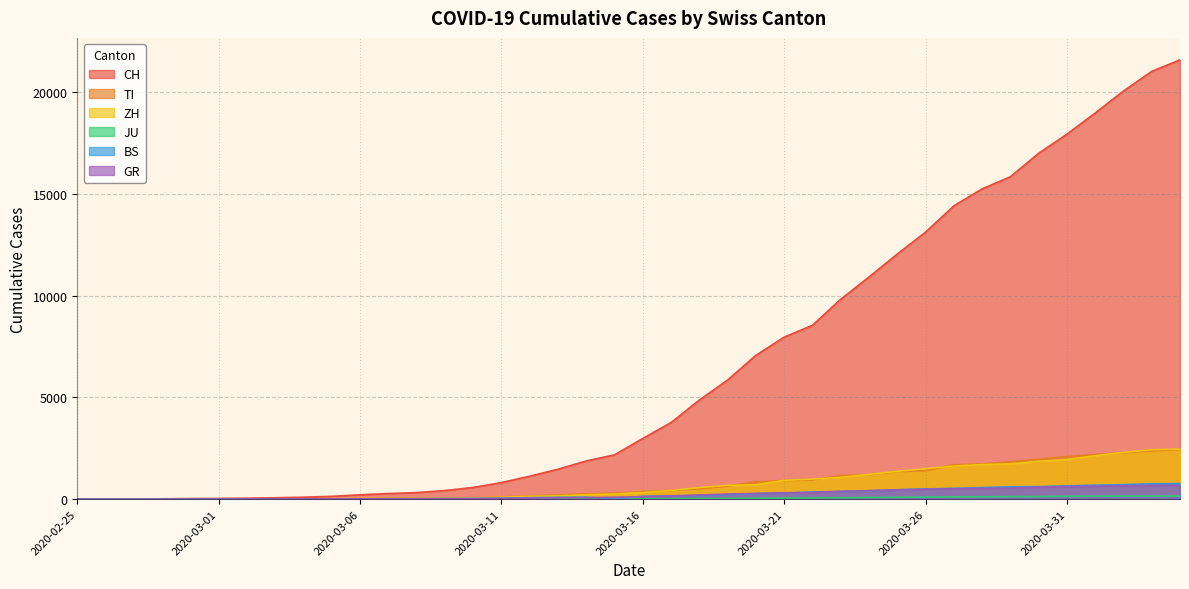

True or false: GR and TI cross at least once.

False